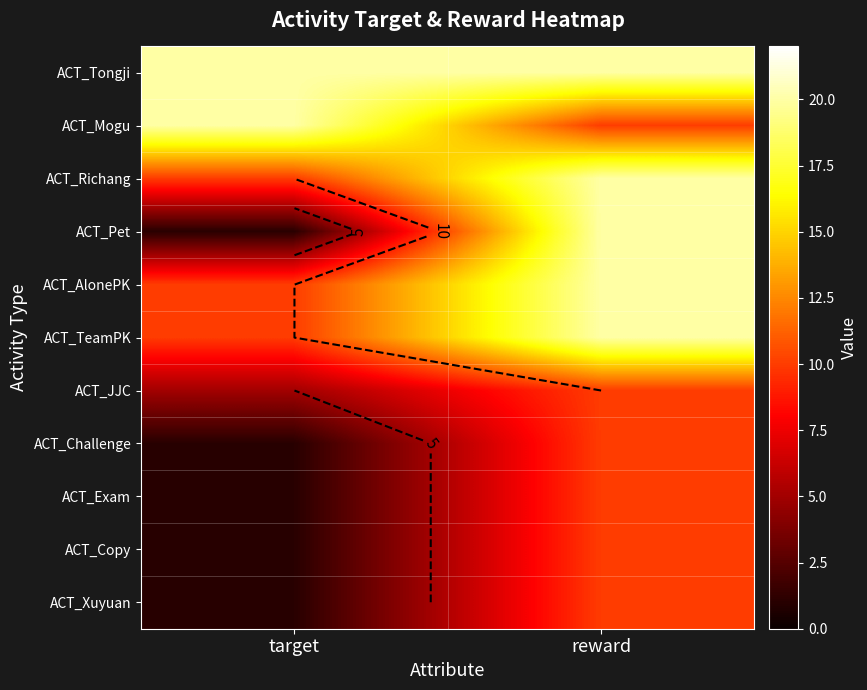

Is the value of ACT_Copy at target greater than the value of ACT_TeamPK at target?

No